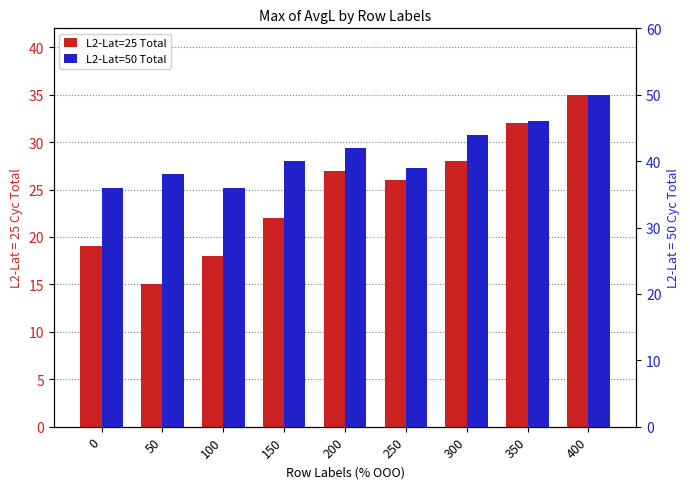

At which label is L2-Lat=50 Total closest to 43?

200